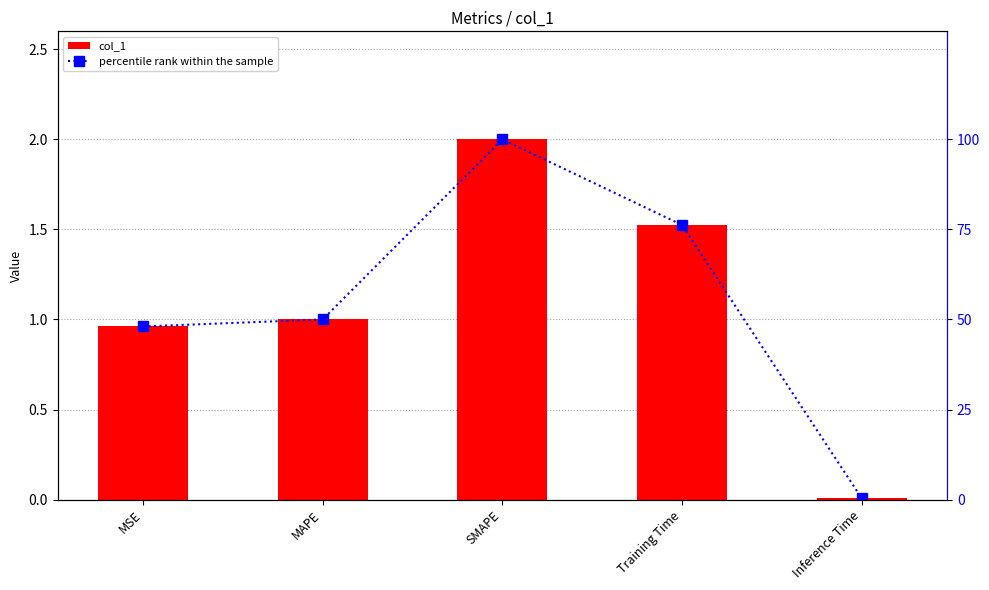

What is the label of the 5th bar from the left?

Inference Time